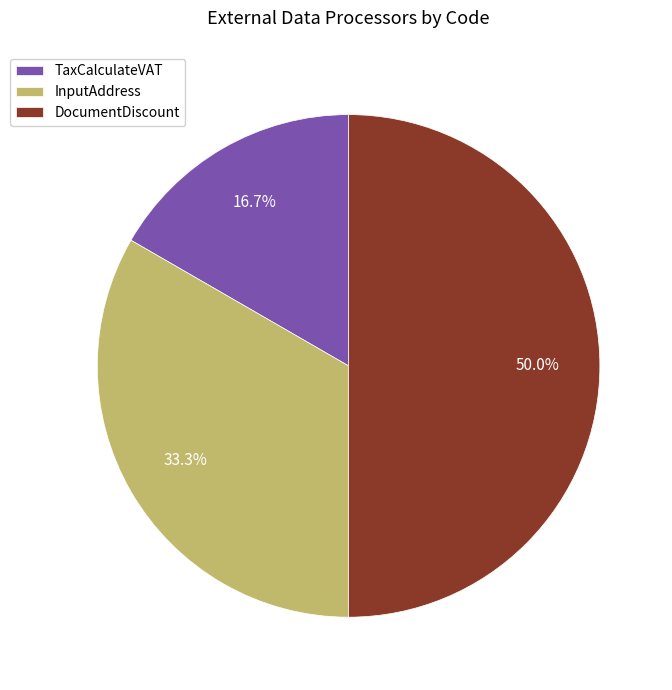

Does TaxCalculateVAT represent more than half of the total?

No